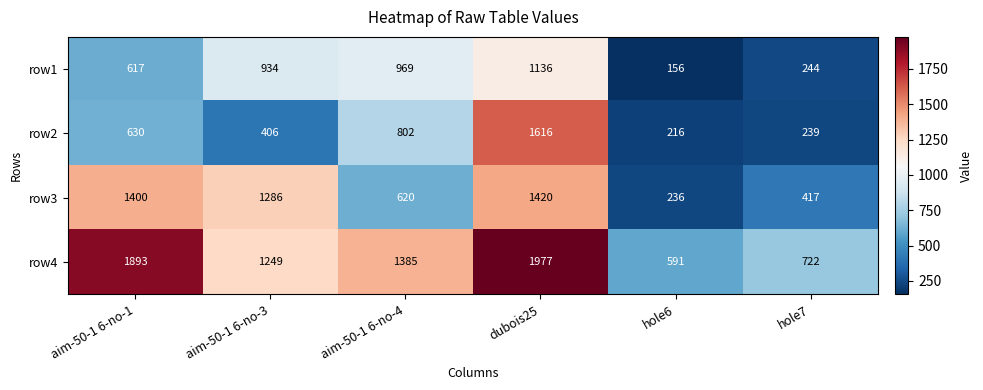

Which series has the largest total across all categories?

row4